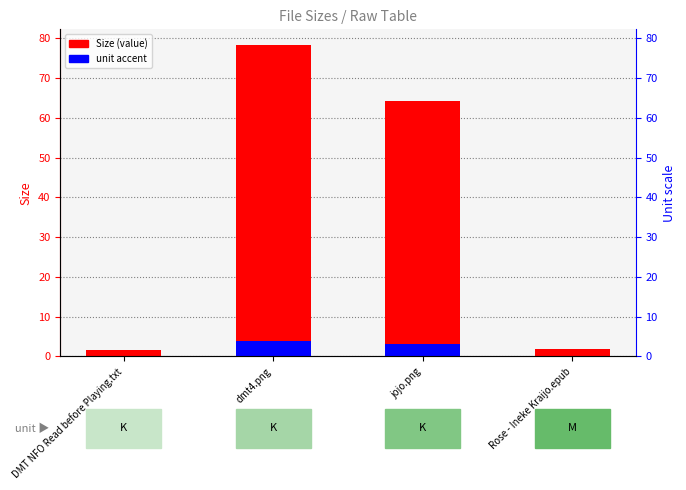

Between dmt4.png and jojo.png, which is larger?

dmt4.png